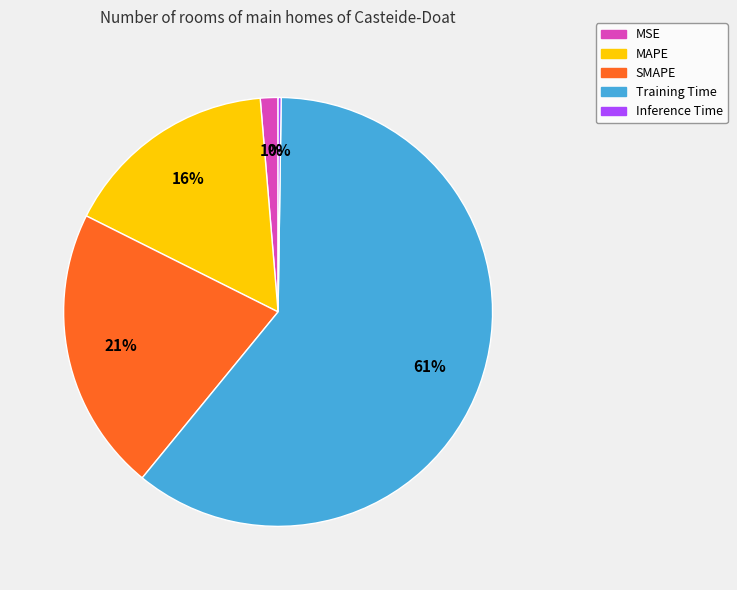

What percentage is the MAPE slice, to the nearest percent?

16%